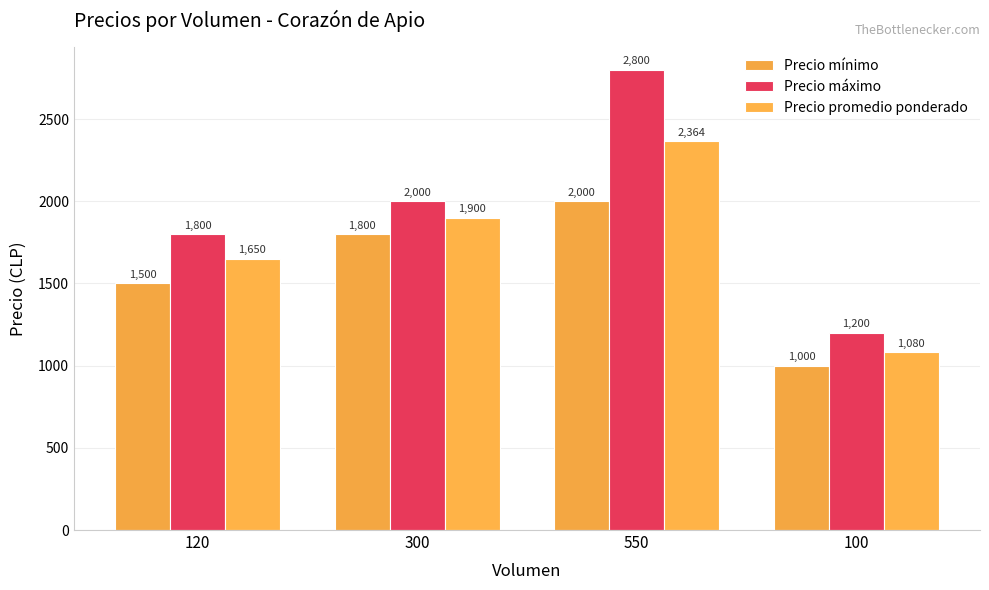

At which category is the sum across all series the highest?

550